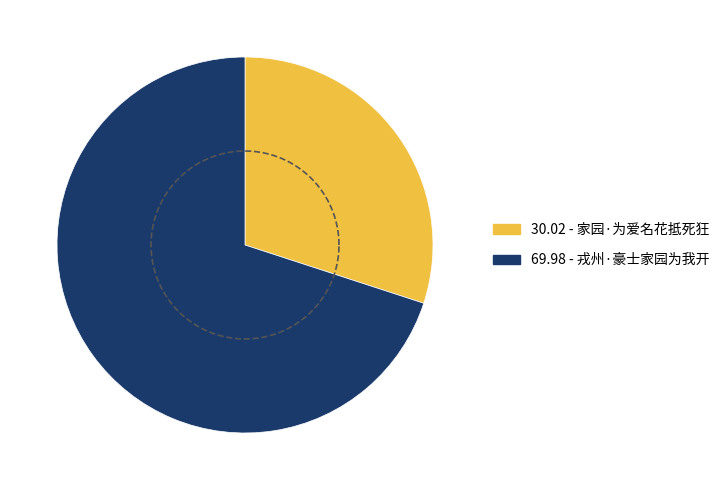

Which category has the smallest portion of the pie?

家园·为爱名花抵死狂